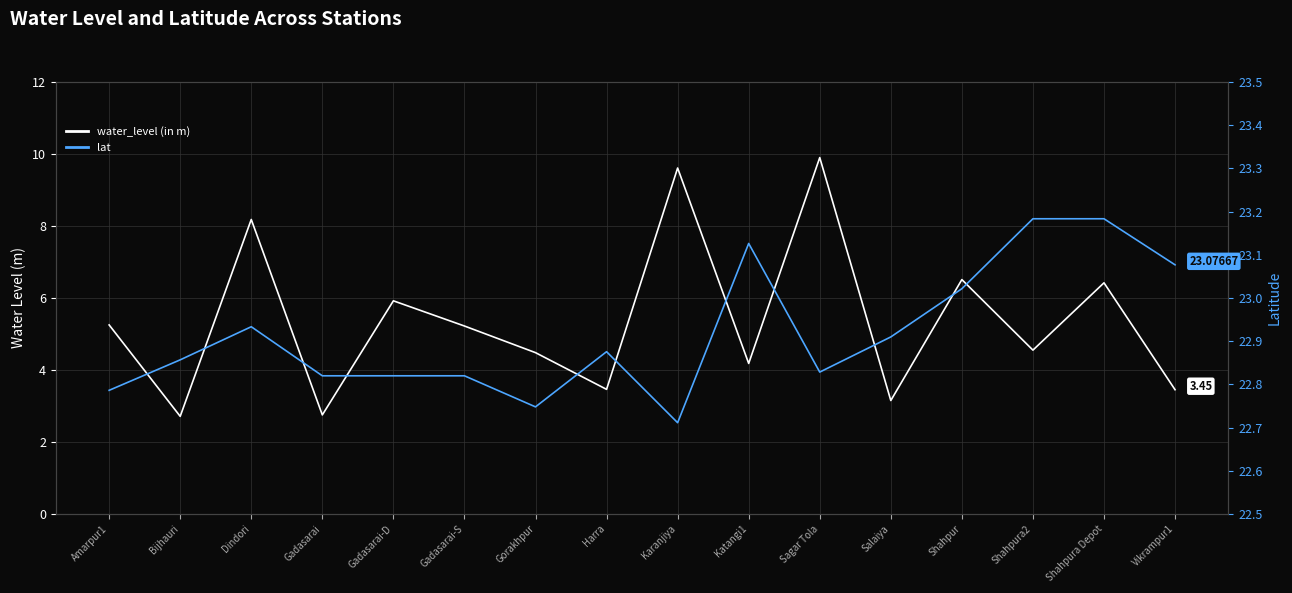

Which series has the largest range (max minus min)?

water_level (in m)